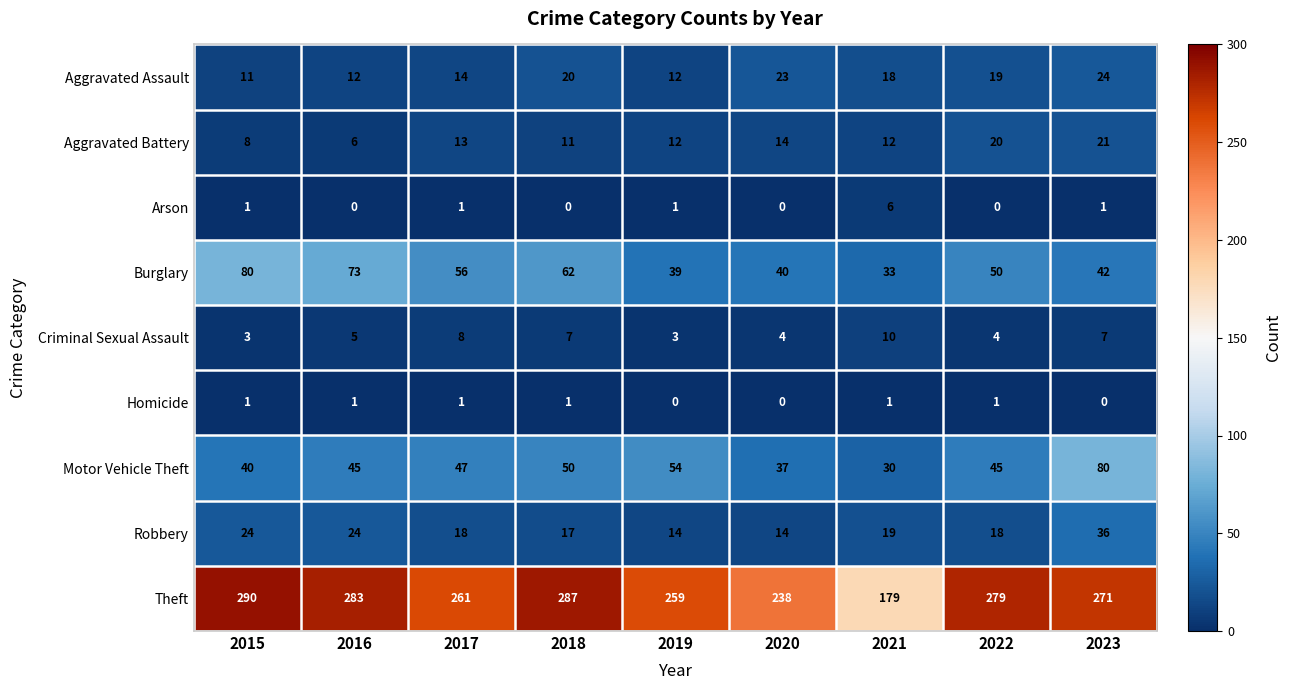

What is the sum of all Robbery values?

184